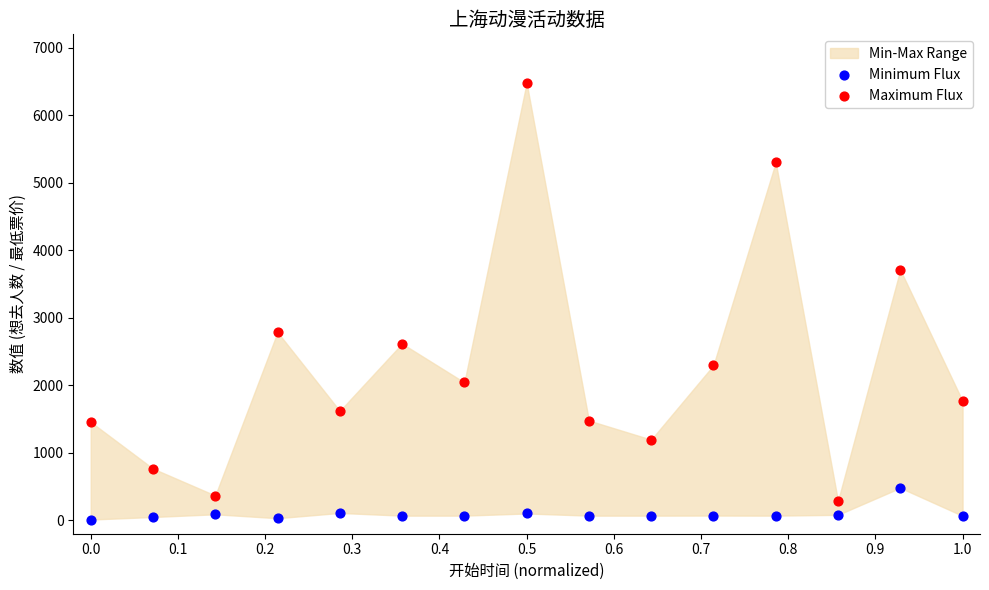

Which series has the widest spread of Y values?

Maximum Flux